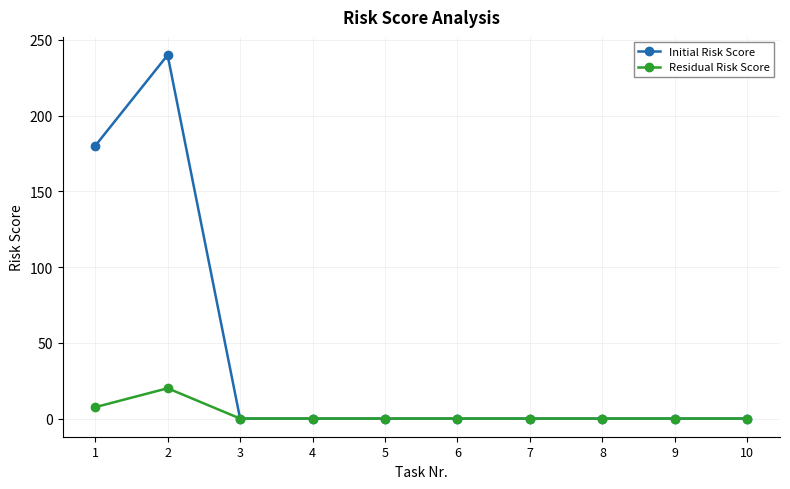

Which series has the largest total across all categories?

Initial Risk Score